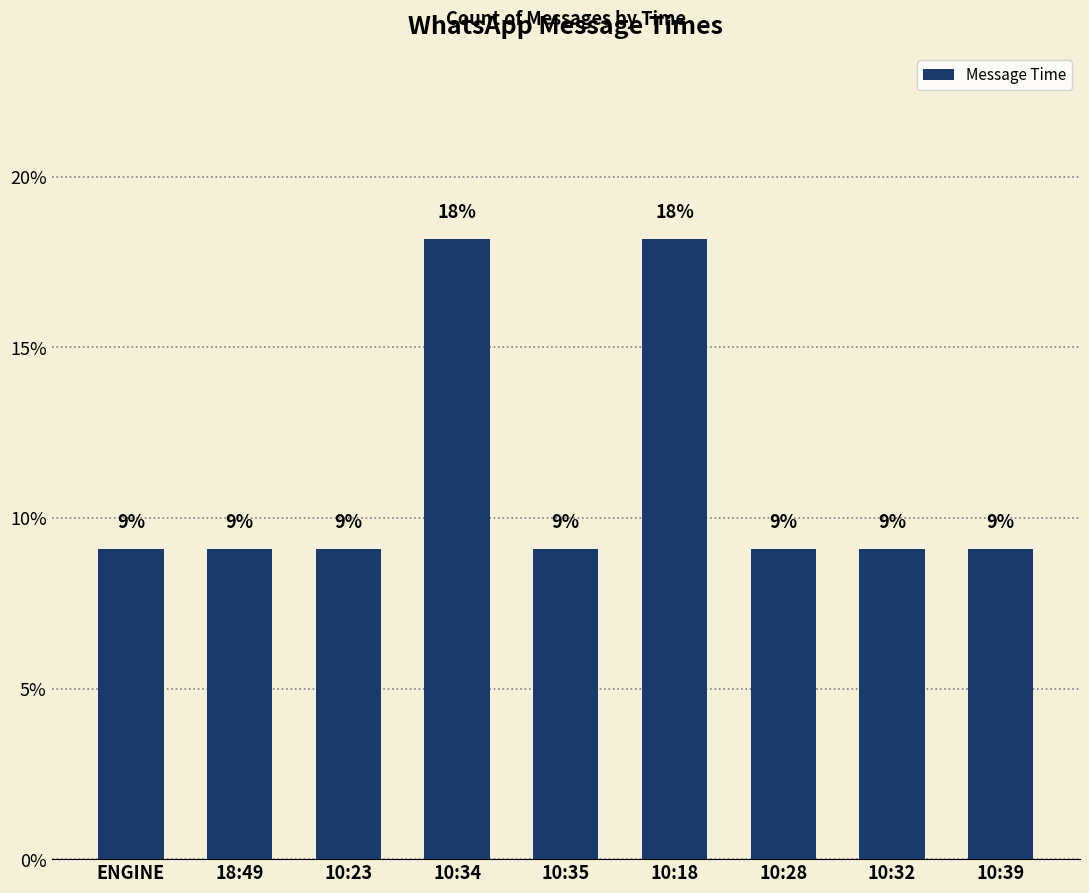

How many bars are there in total?

9